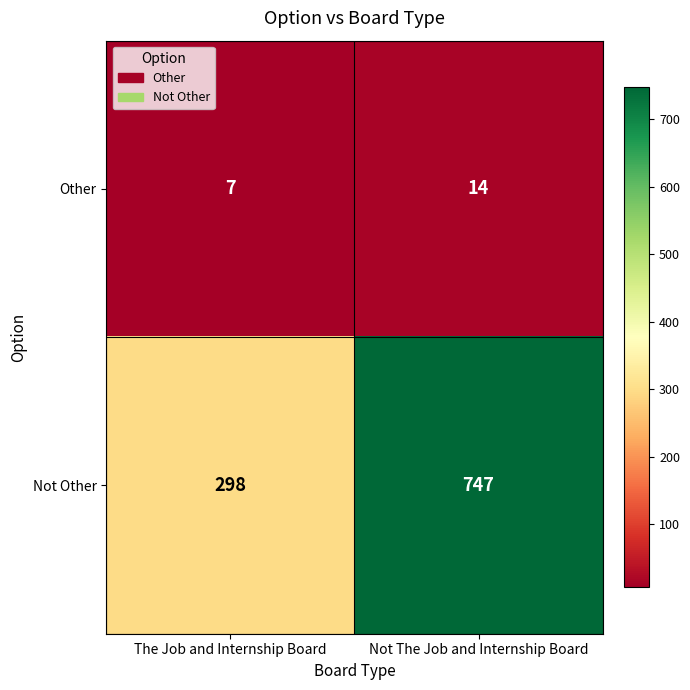

What is the difference between the highest and lowest values at The Job and Internship Board?

291